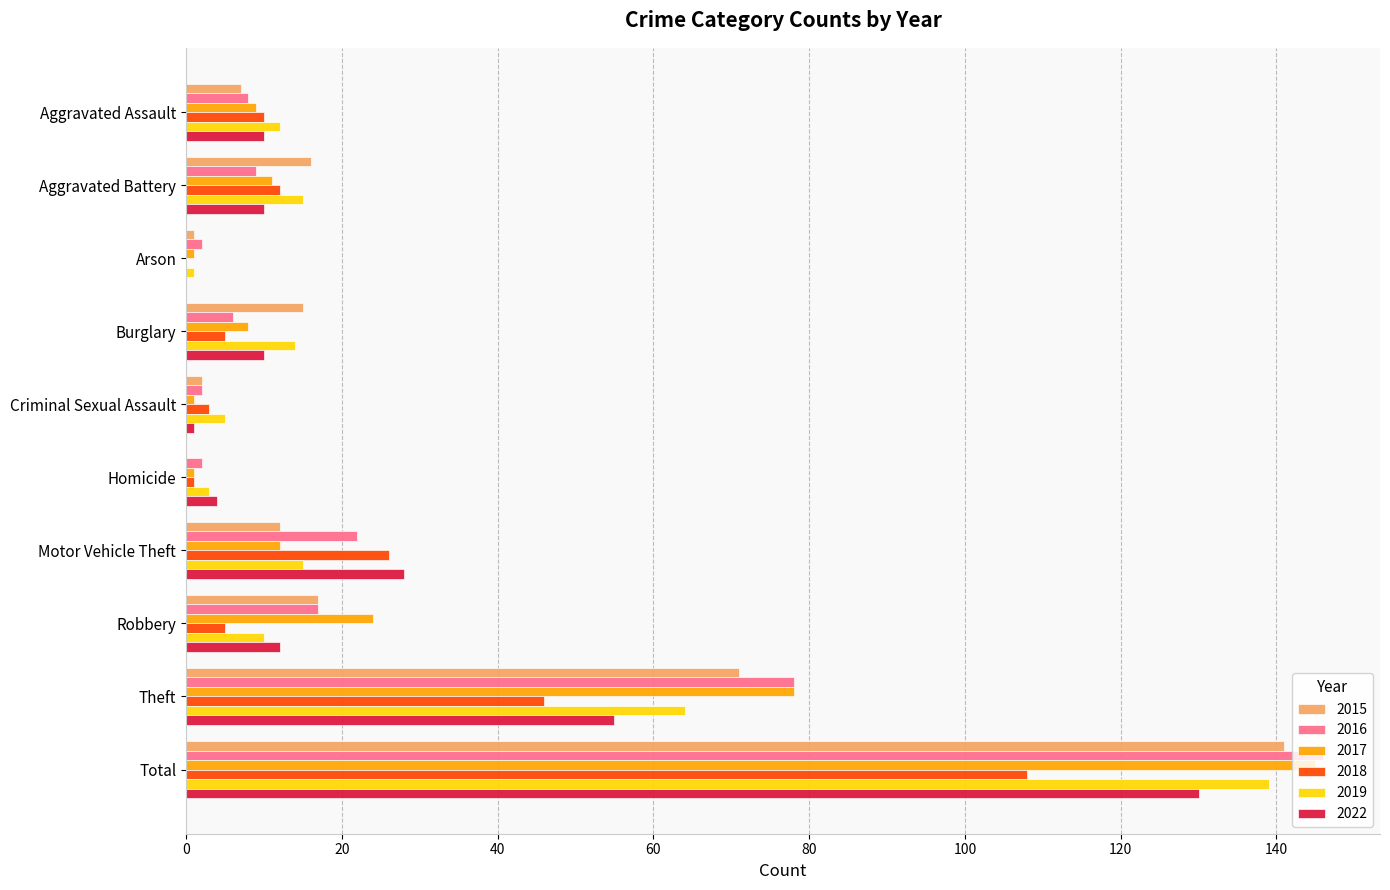

At which label is 2022 closest to 65?

Theft